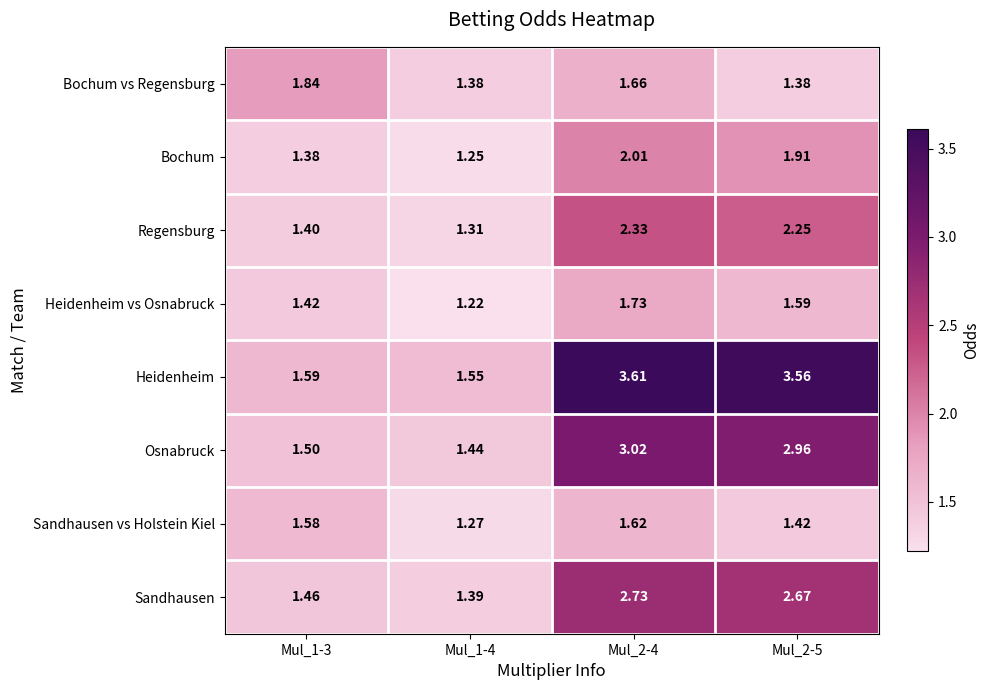

Which label corresponds to the smallest value in the chart?

Mul_1-4